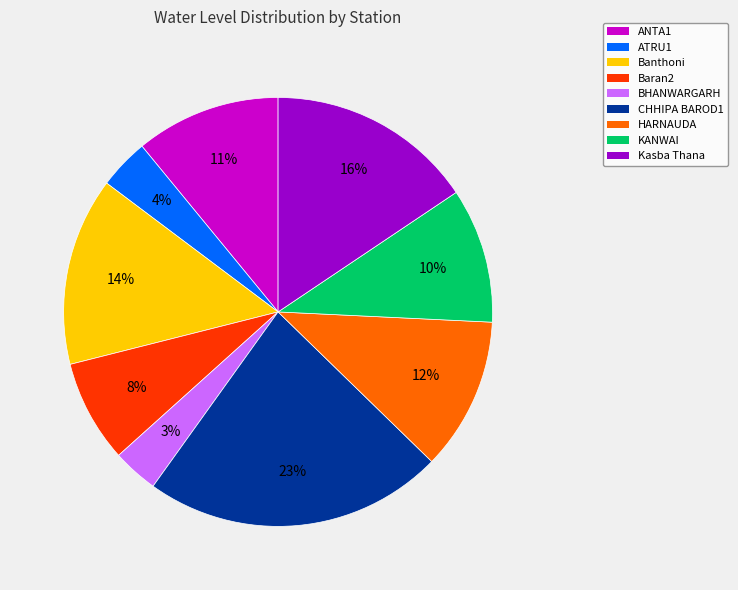

True or false: HARNAUDA accounts for 25% of the total.

False